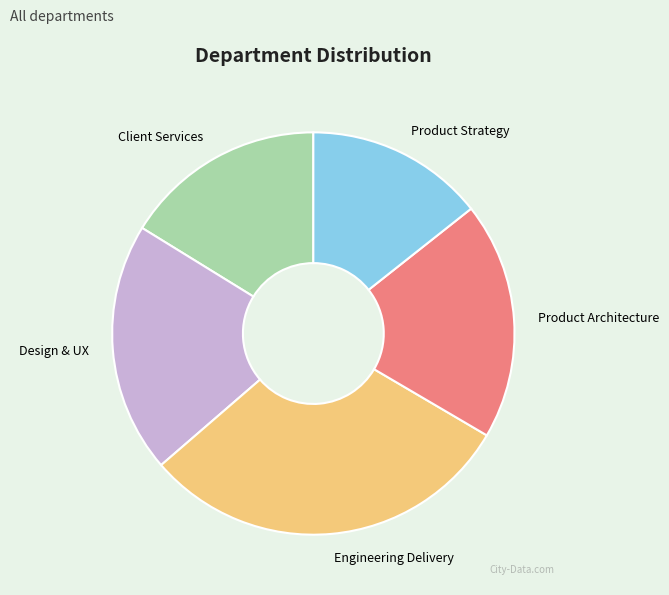

What is the ratio of the value at Client Services to the value at Design & UX?

0.8